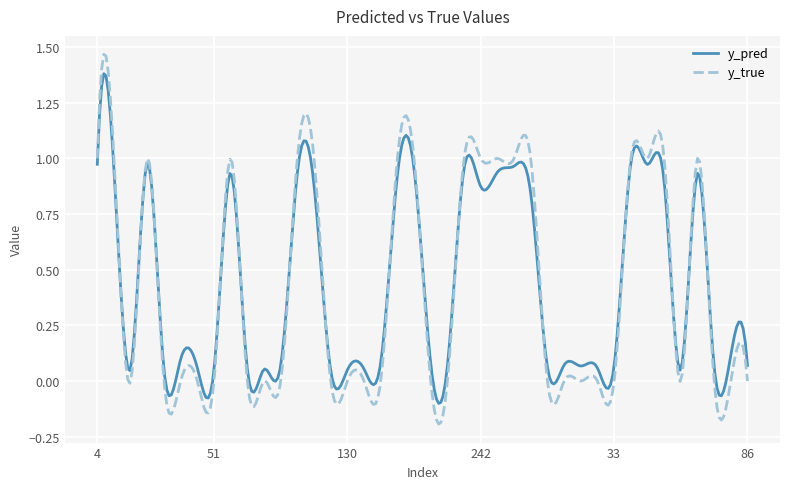

Which series has the widest spread of values?

y_true